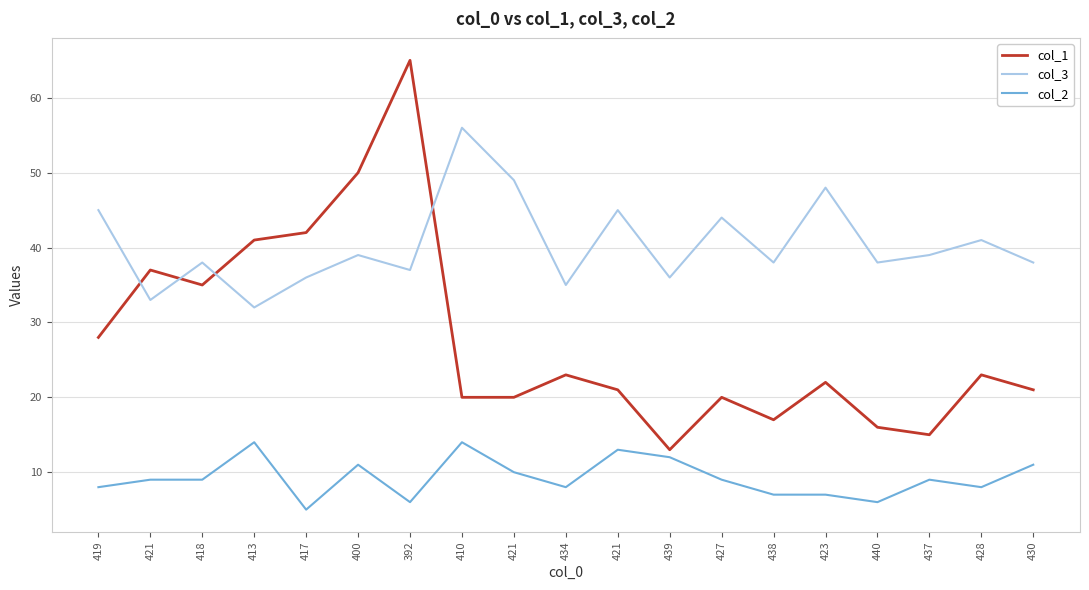

What are all the series names shown in the legend?

col_1, col_3, col_2